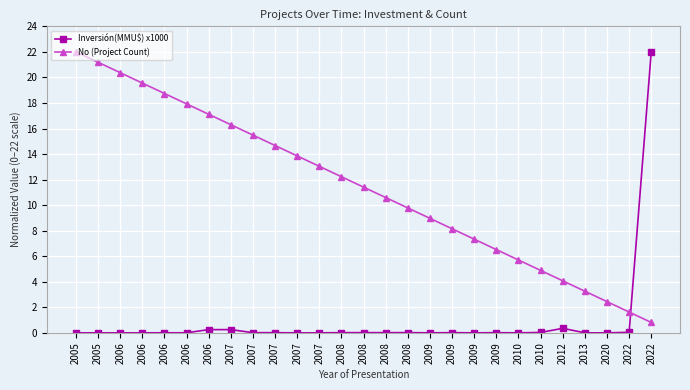

Count the number of categories in the chart.

27